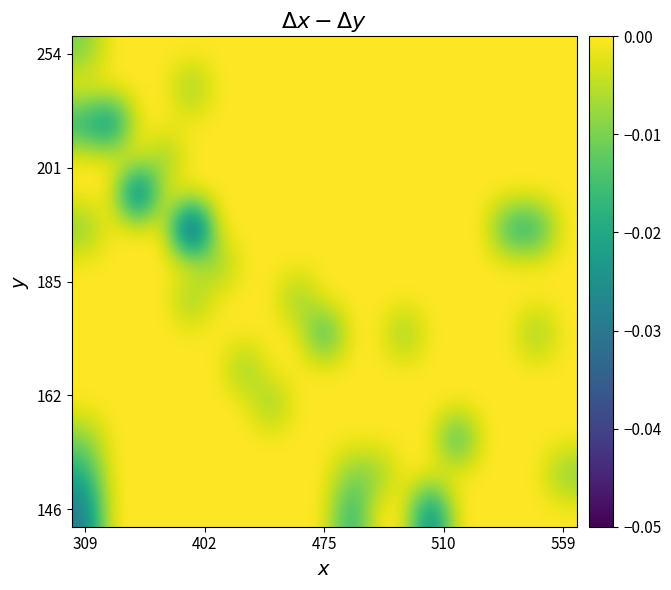

Count the number of data series in this chart.

14